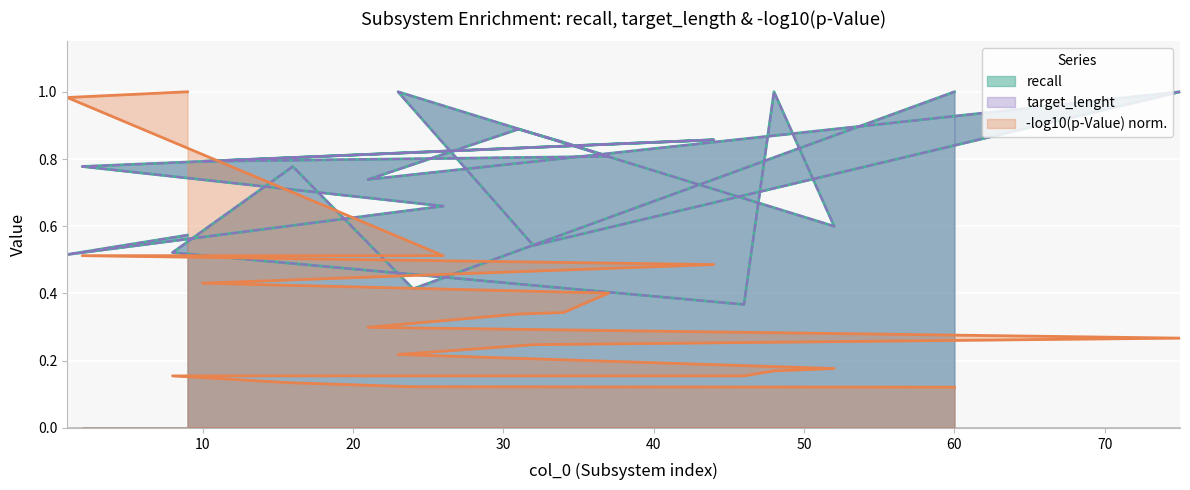

What is the sum of the target_lenght values at 21 and 37?

1.5